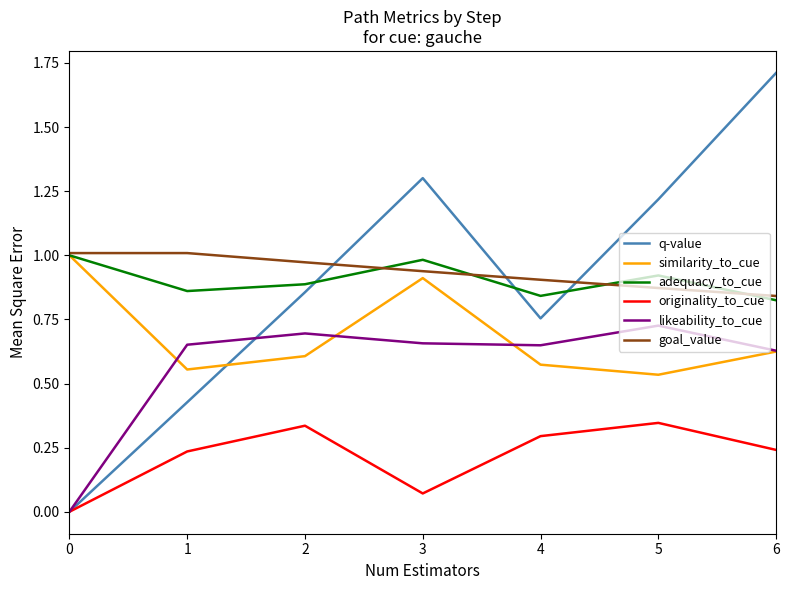

Where is the first local maximum for likeability_to_cue?

2